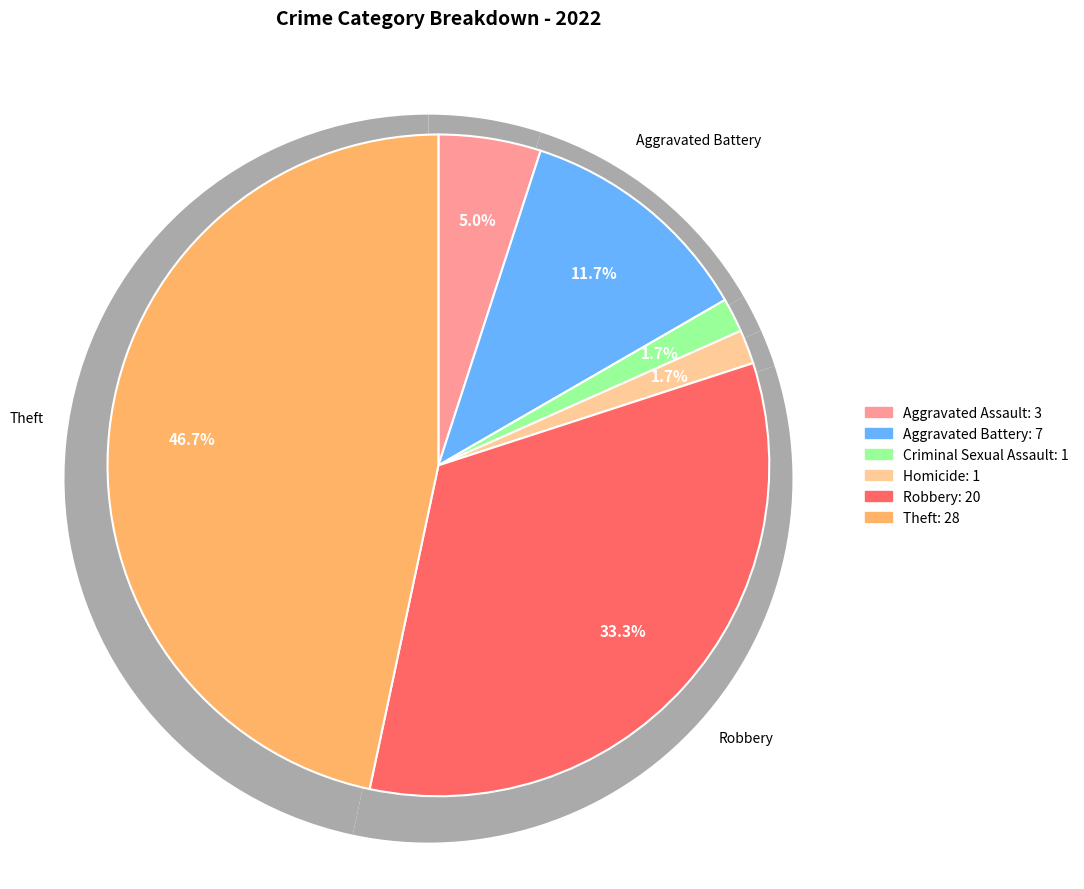

Does any single category account for the majority?

No